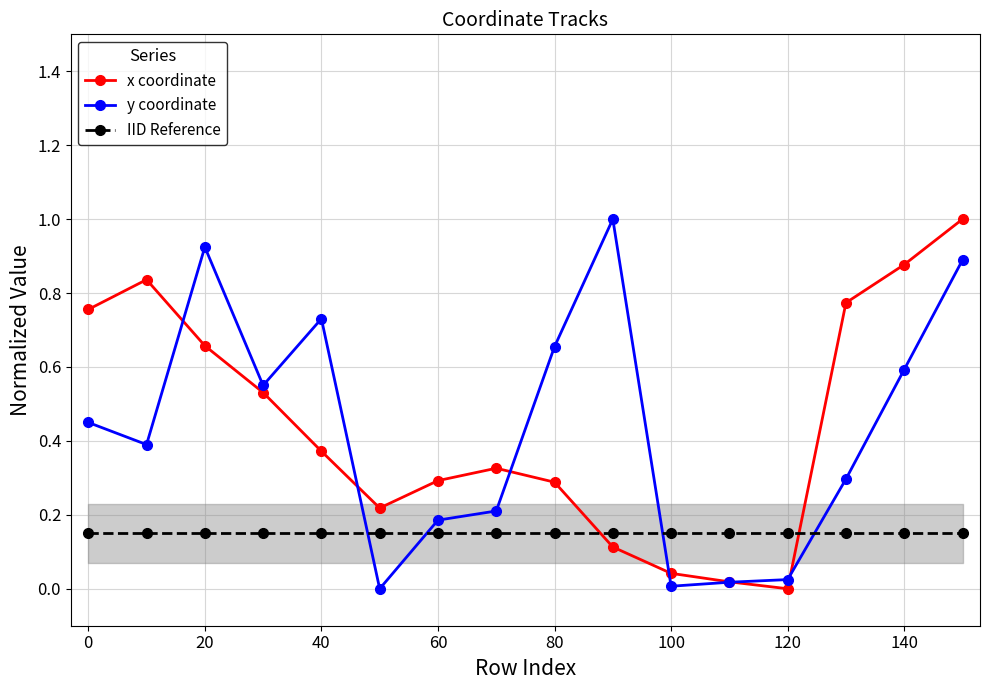

After their last crossing, which series has the higher values: IID Reference or y coordinate?

y coordinate